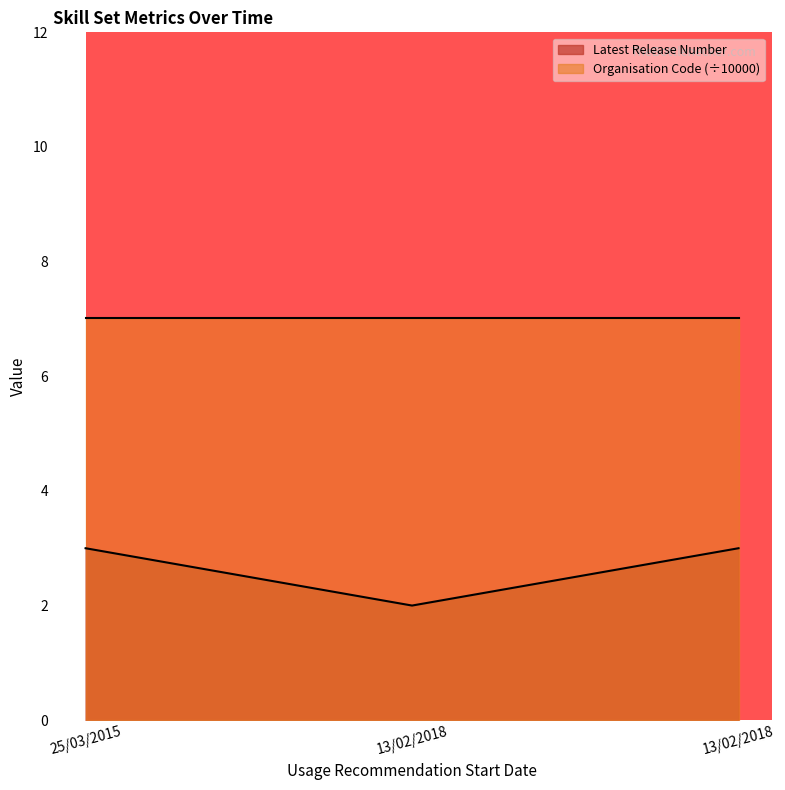

The chart shows a value of 3 at 13/02/2018. True or false?

True